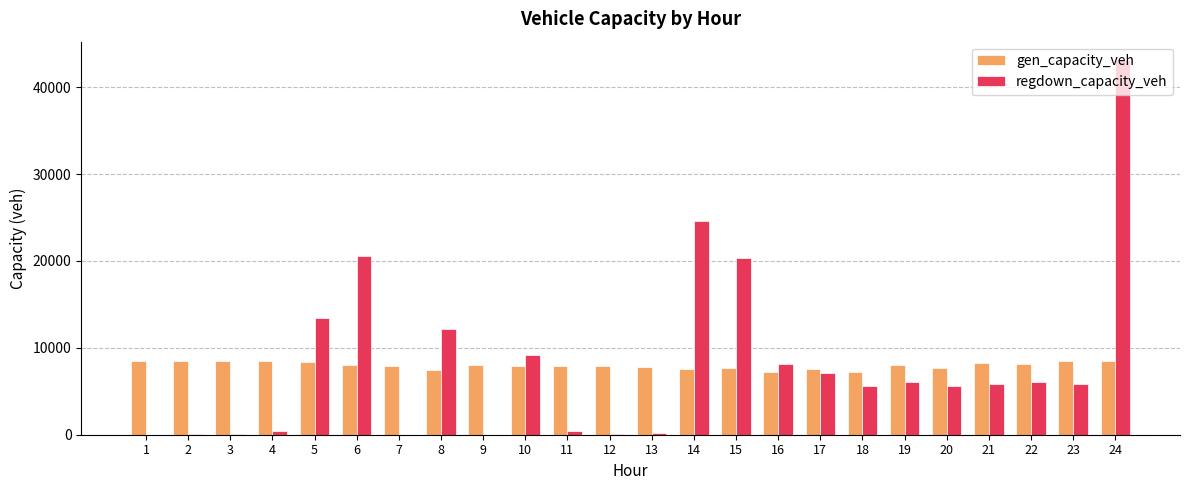

At which category is the sum across all series the highest?

24